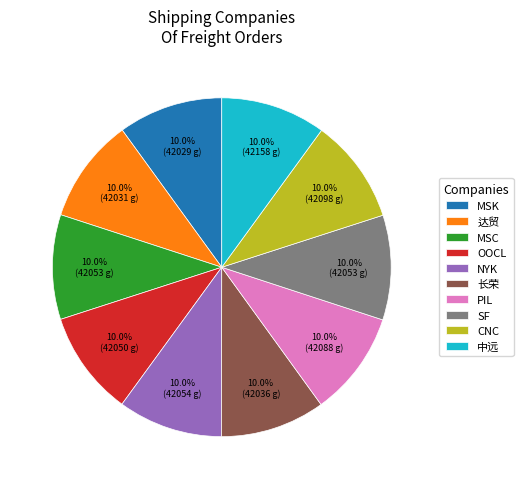

Is the sum of PIL and 长荣 greater than half?

No